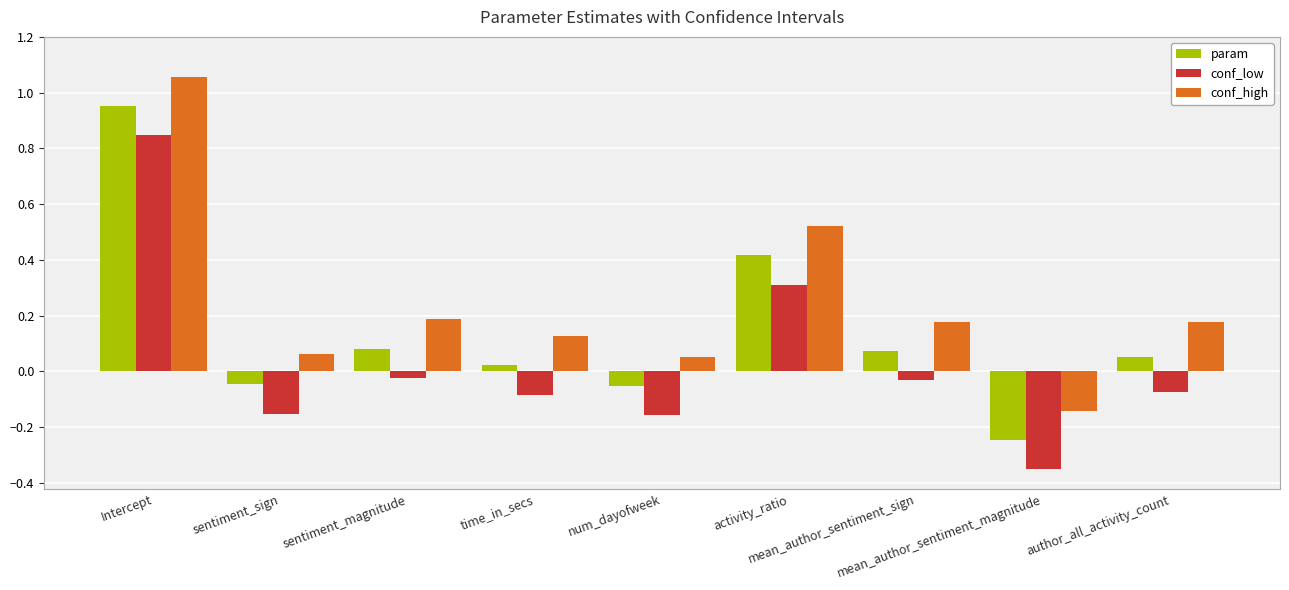

What is the difference between the maximum and minimum values in the conf_low series?

1.2